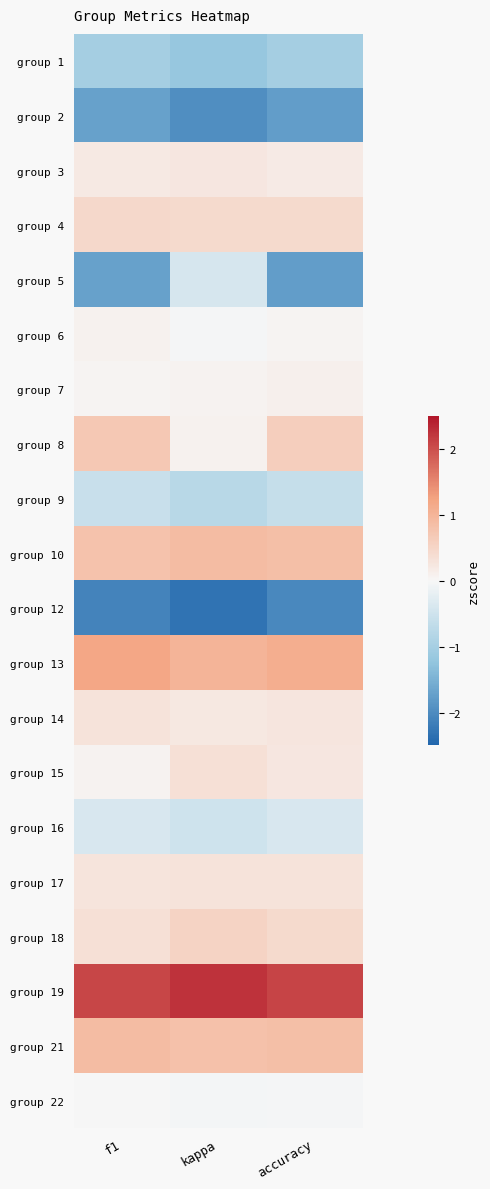

Reading left to right, list all the values displayed in this chart.

group 1: f1=-1.0	kappa=-1.2	accuracy=-1.0
group 2: f1=-1.7	kappa=-2.0	accuracy=-1.8
group 3: f1=0.2	kappa=0.3	accuracy=0.2
group 4: f1=0.5	kappa=0.4	accuracy=0.4
group 5: f1=-1.7	kappa=-0.4	accuracy=-1.8
group 6: f1=0.1	kappa=-0.0	accuracy=0.1
group 7: f1=0.1	kappa=0.1	accuracy=0.1
group 8: f1=0.7	kappa=0.1	accuracy=0.6
group 9: f1=-0.6	kappa=-0.8	accuracy=-0.6
group 10: f1=0.8	kappa=0.9	accuracy=0.9
group 12: f1=-2.1	kappa=-2.3	accuracy=-2.0
group 13: f1=1.2	kappa=1.0	accuracy=1.1
group 14: f1=0.3	kappa=0.2	accuracy=0.3
group 15: f1=0.1	kappa=0.3	accuracy=0.2
group 16: f1=-0.4	kappa=-0.5	accuracy=-0.4
group 17: f1=0.3	kappa=0.3	accuracy=0.3
group 18: f1=0.3	kappa=0.5	accuracy=0.4
group 19: f1=2.1	kappa=2.3	accuracy=2.1
group 21: f1=0.9	kappa=0.8	accuracy=0.9
group 22: f1=-0.0	kappa=-0.0	accuracy=-0.0